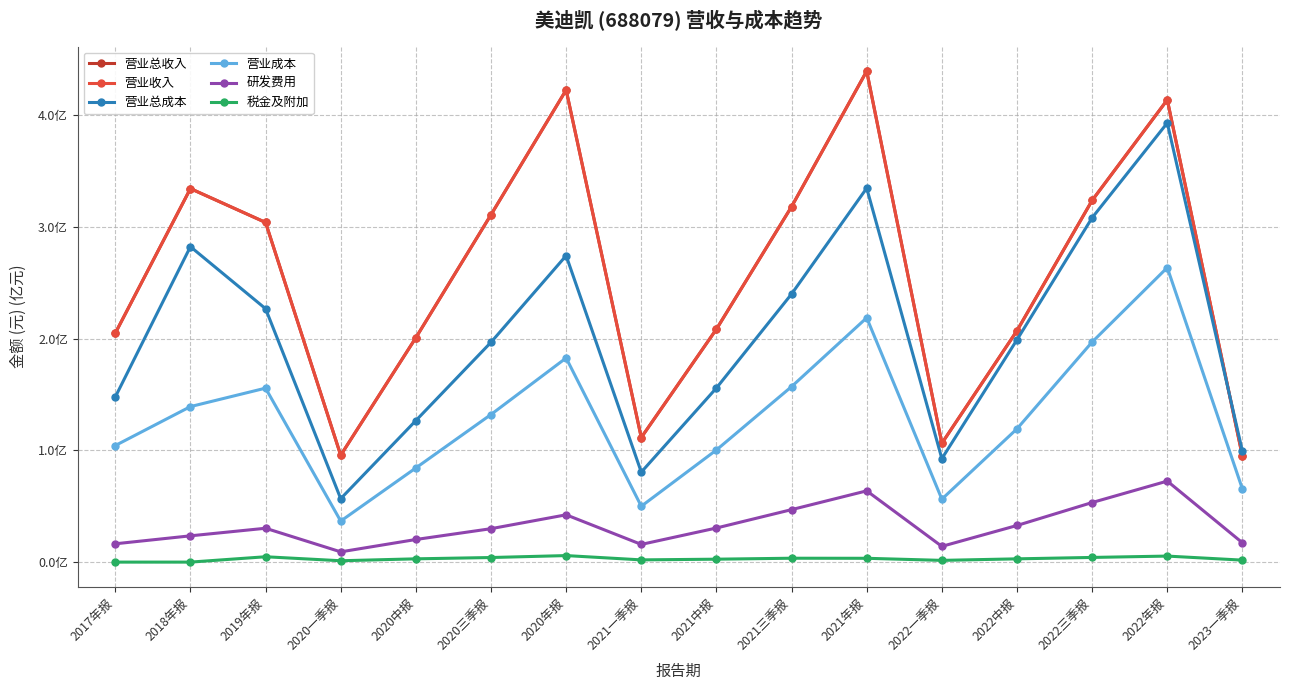

What position from the left is 2022中报?

13